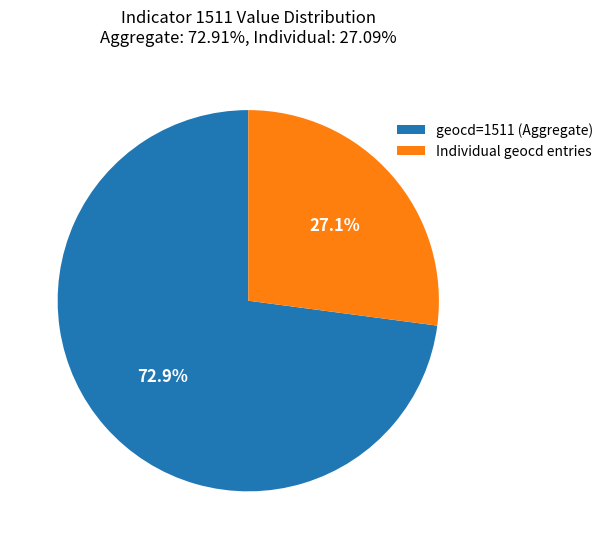

Do Individual geocd entries and geocd=1511 (Aggregate) together represent more than half of the pie?

Yes